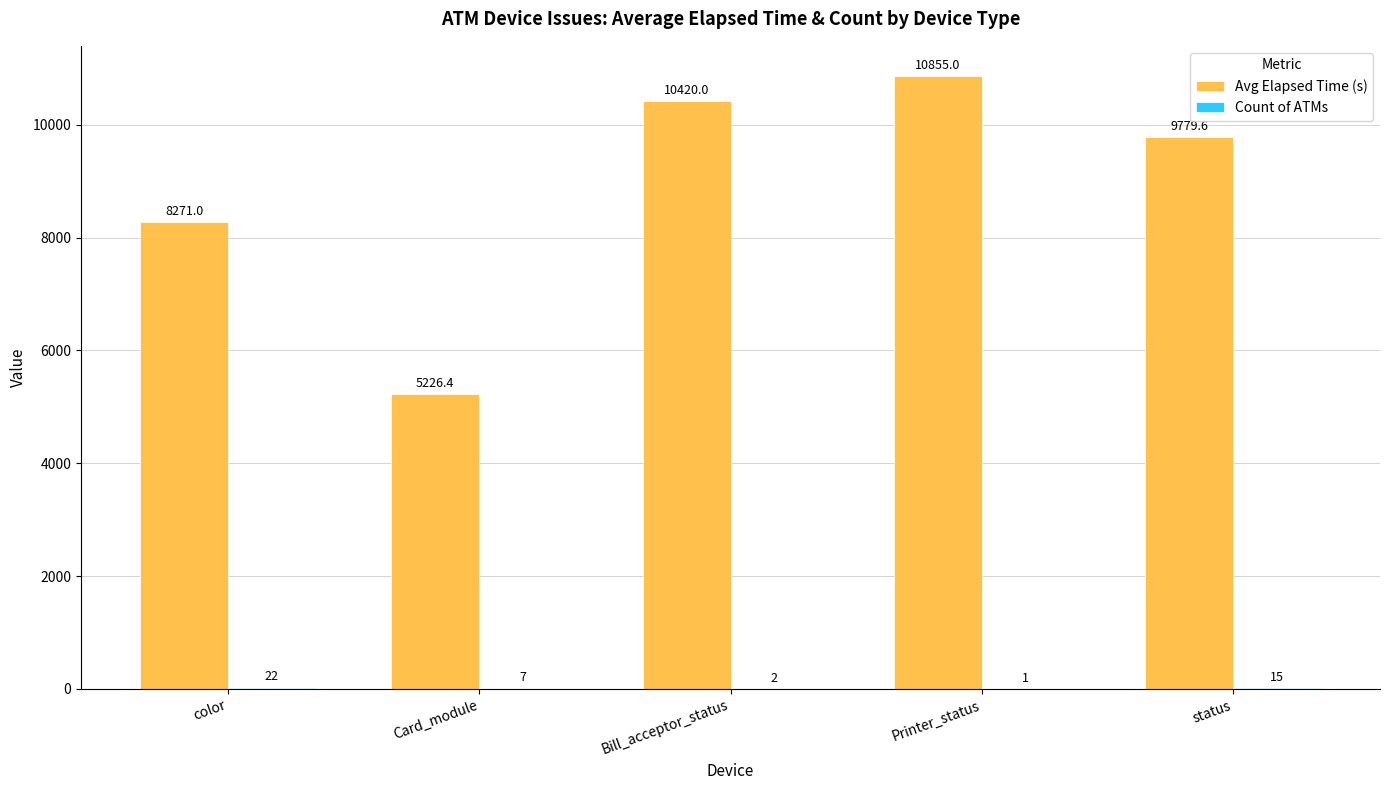

Does the chart contain stacked bars?

No